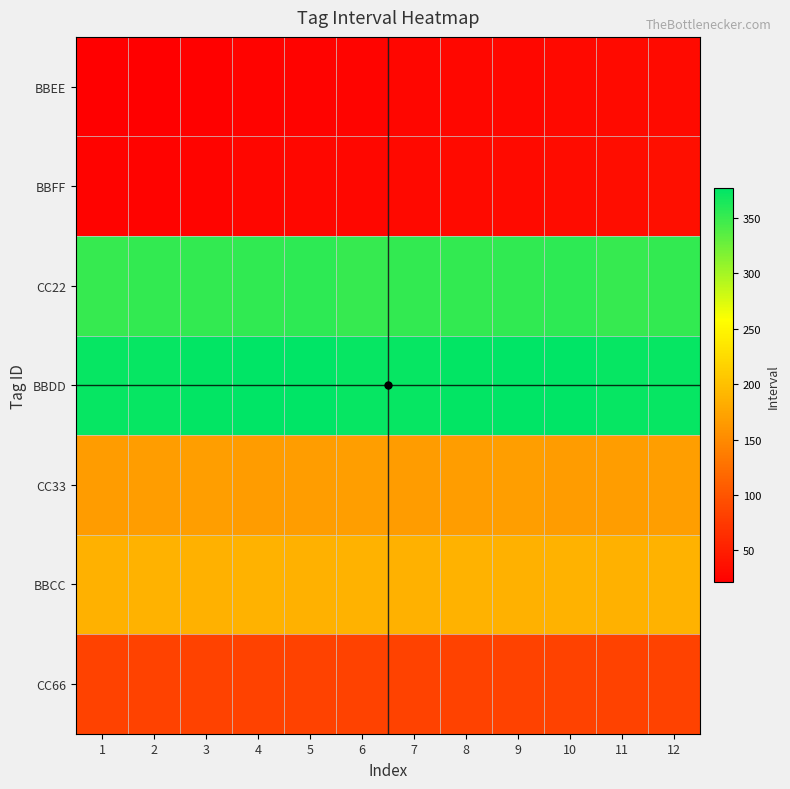

What is the total value across all series at 1?

1205